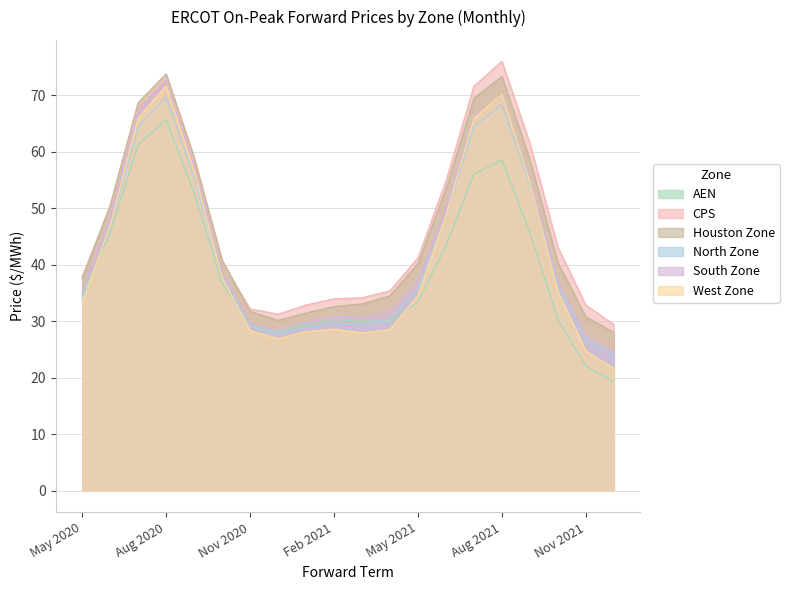

True or false: South Zone has more than 2 interior local peaks.

True